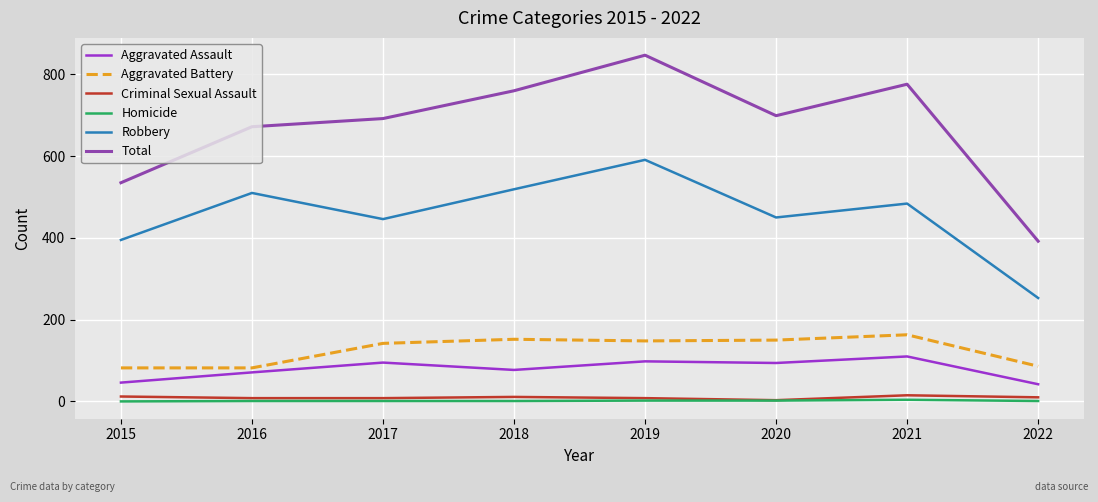

At which category does the chart reach its peak across all series?

2019